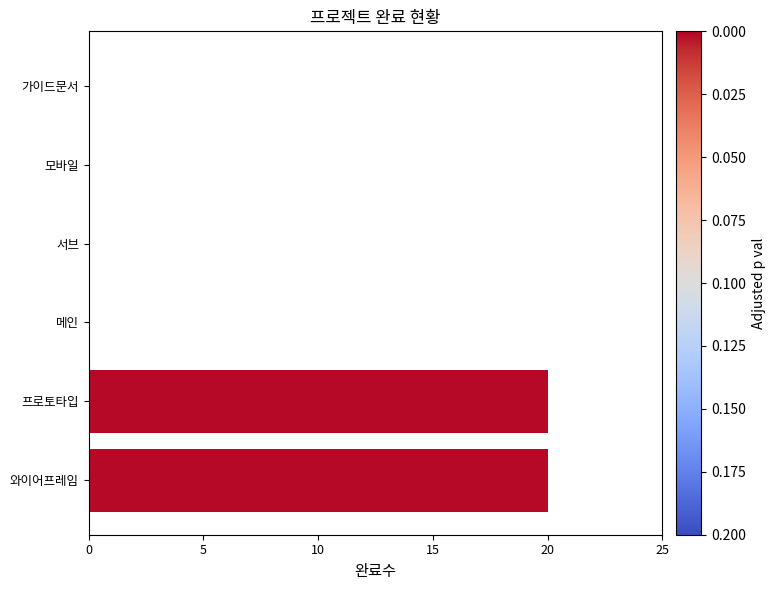

Reading bottom to top, extract all data points from this chart.

와이어프레임=20	프로토타입=20	메인=0	서브=0	모바일=0	가이드문서=0